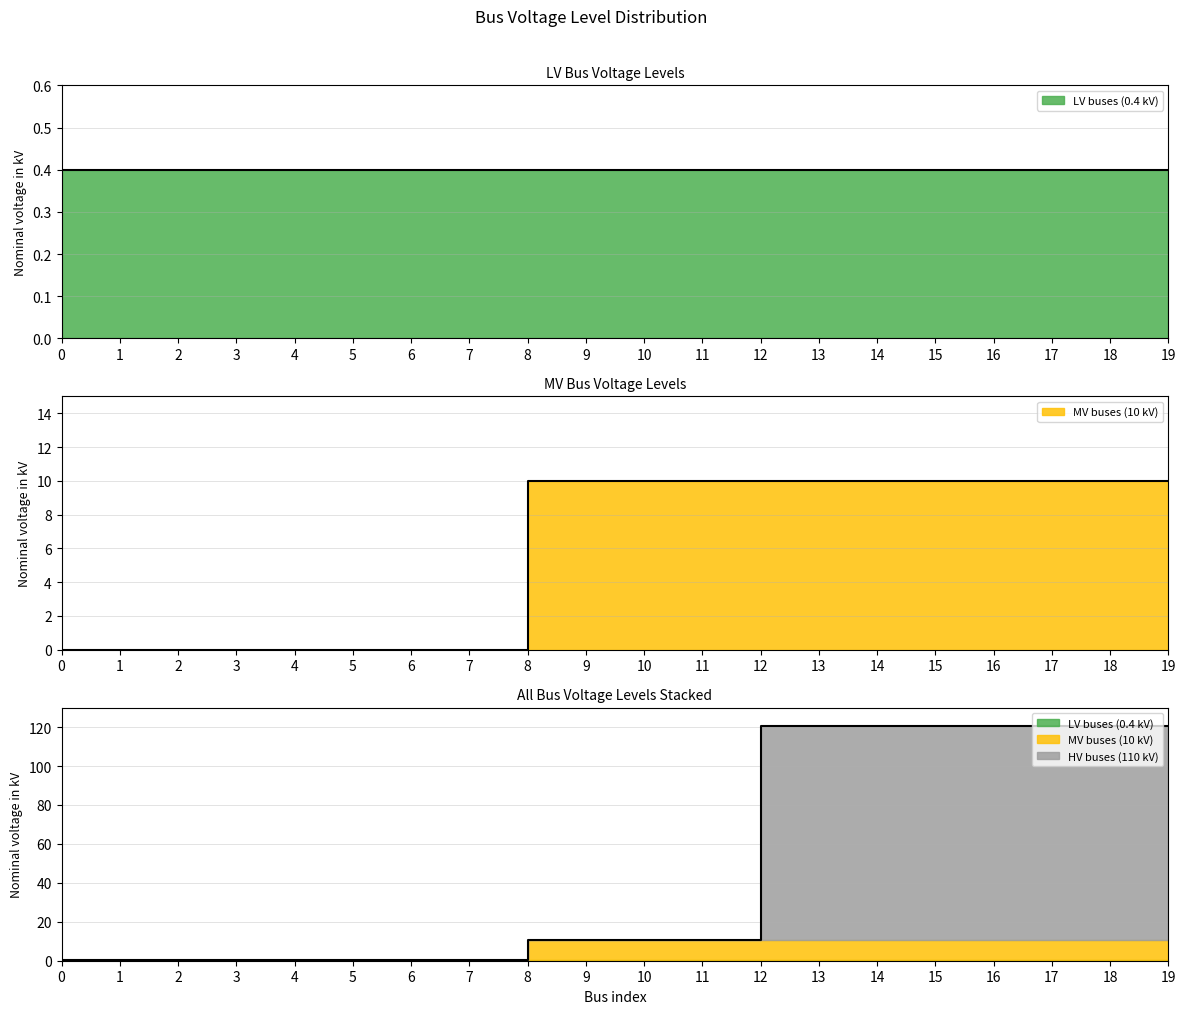

Read the MV buses (10 kV) value at 16.

10.0